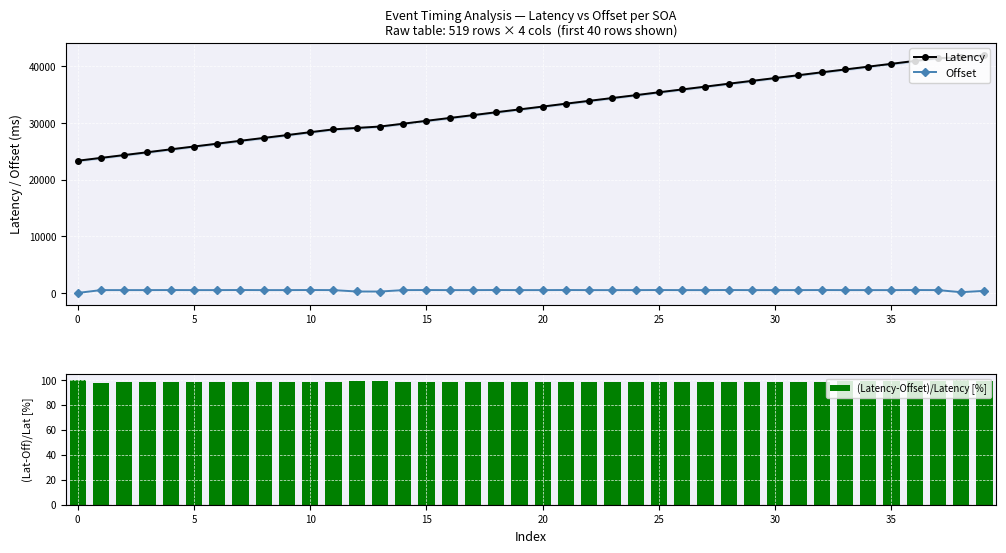

How many groups of bars are there?

40